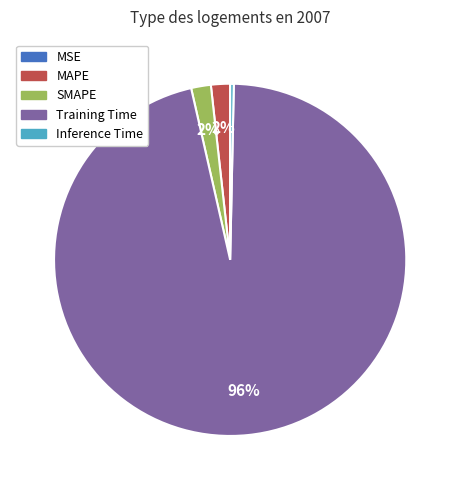

Does any single category account for the majority?

Yes